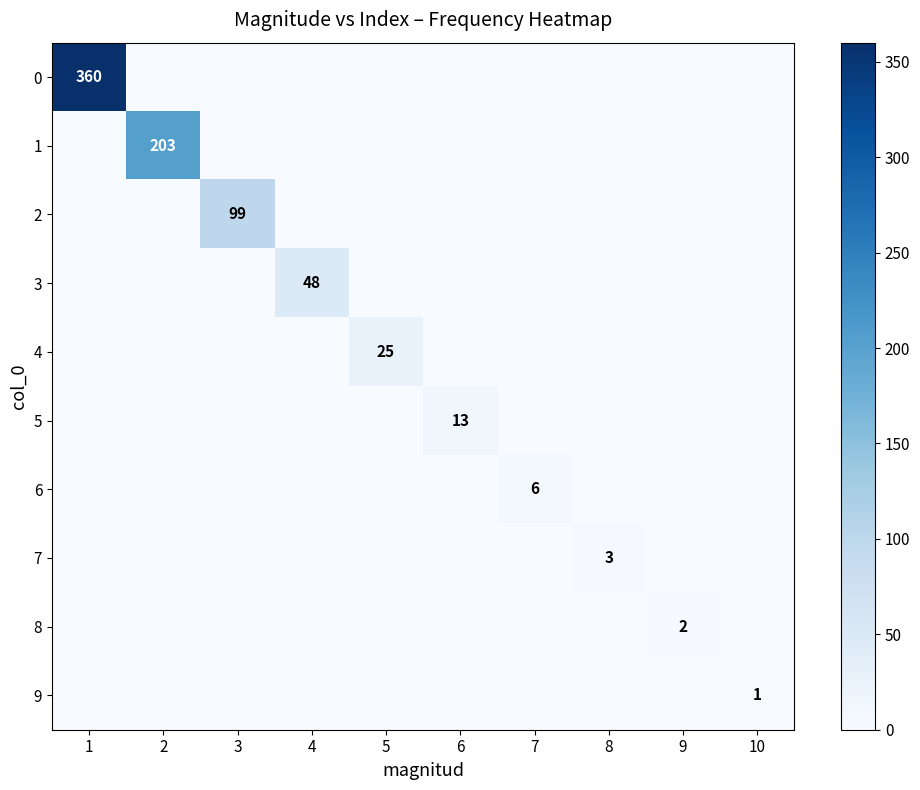

True or false: 6 has a value of 4 at 7.

False